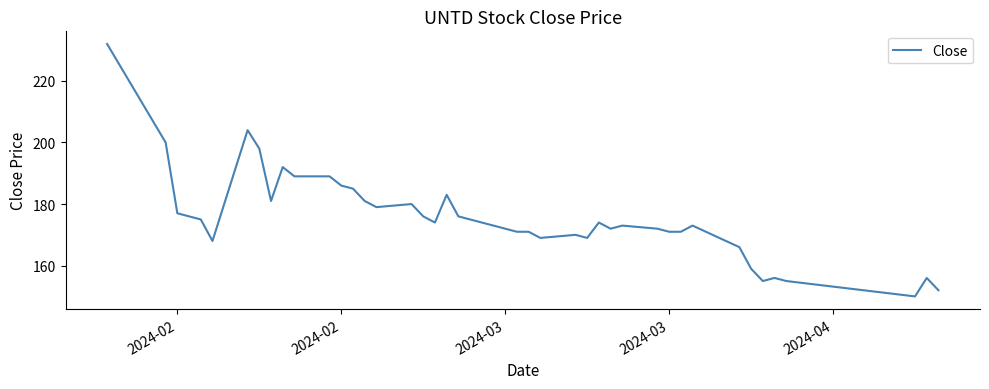

What is the difference between the maximum and minimum values?

82